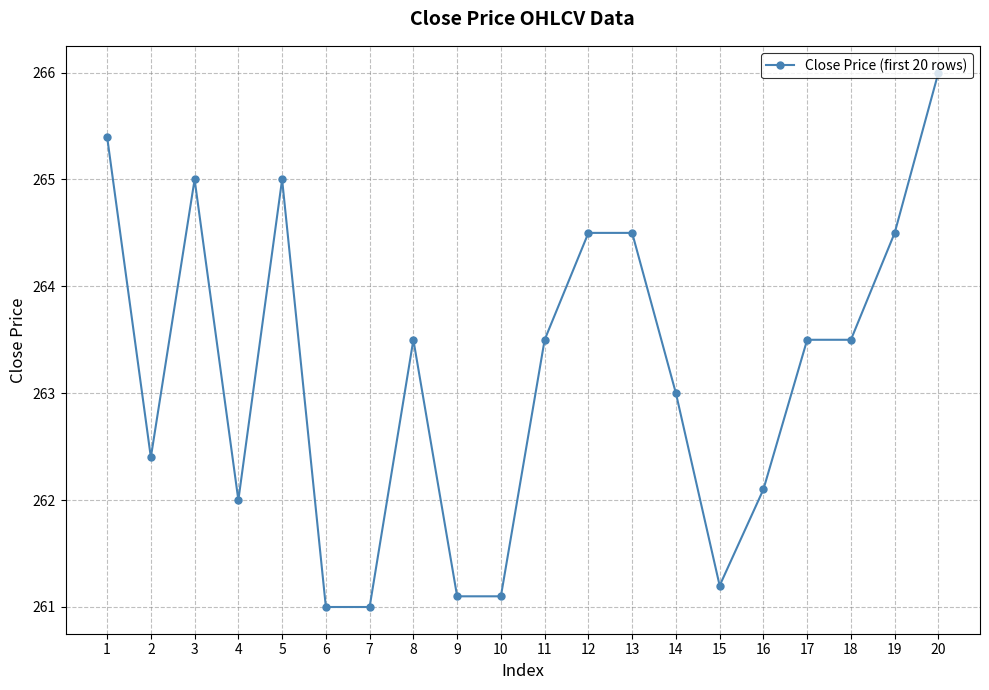

Reading left to right, what are all the values shown in this chart?

265.4	262.4	265.0	262.0	265.0	261.0	261.0	263.5	261.1	261.1	263.5	264.5	264.5	263.0	261.2	262.1	263.5	263.5	264.5	266.0